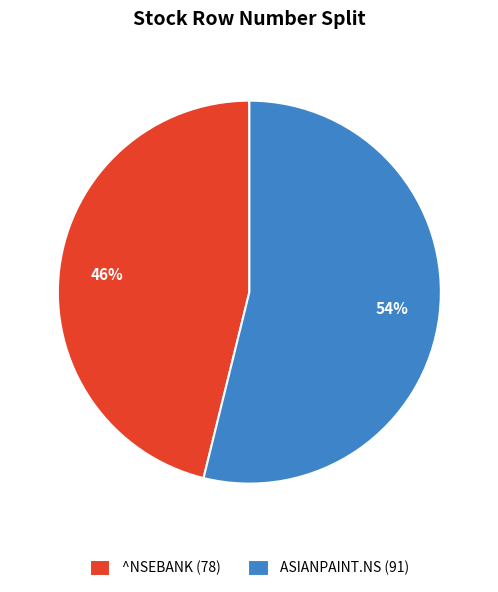

To the nearest percent, what is the average slice percentage?

50%